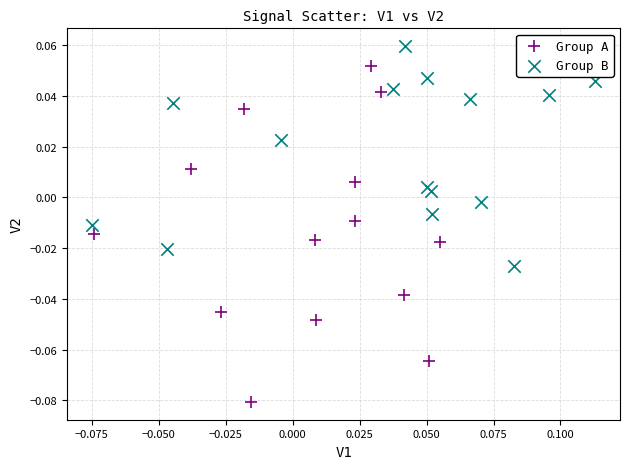

Which series reaches the minimum Y coordinate?

Group A